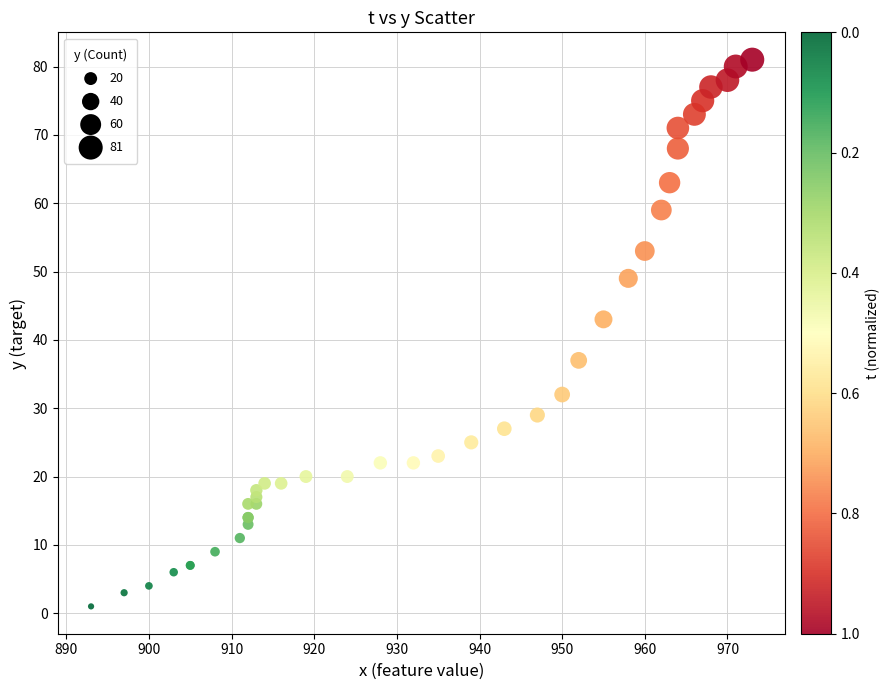

What Y value in the scatter plot is closest to 41?

43